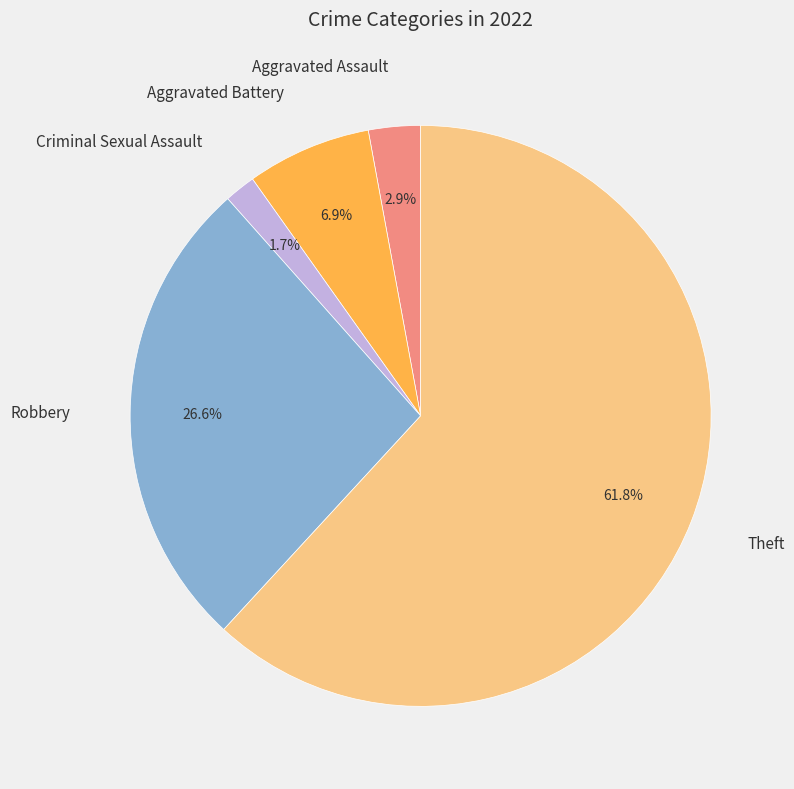

Is there a majority slice in this chart?

Yes